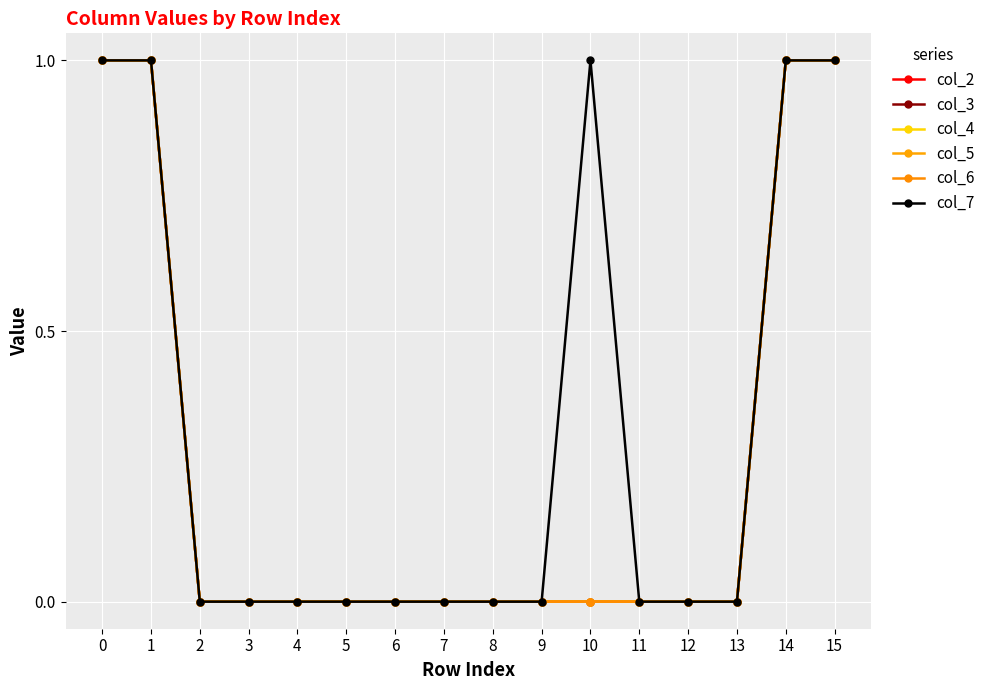

Reading right to left, extract all data points from this chart.

col_2: 1	1	0	0	0	0	0	0	0	0	0	0	0	0	1	1
col_3: 1	1	0	0	0	0	0	0	0	0	0	0	0	0	1	1
col_4: 1	1	0	0	0	0	0	0	0	0	0	0	0	0	1	1
col_5: 1	1	0	0	0	0	0	0	0	0	0	0	0	0	1	1
col_6: 1	1	0	0	0	0	0	0	0	0	0	0	0	0	1	1
col_7: 1	1	0	0	0	1	0	0	0	0	0	0	0	0	1	1